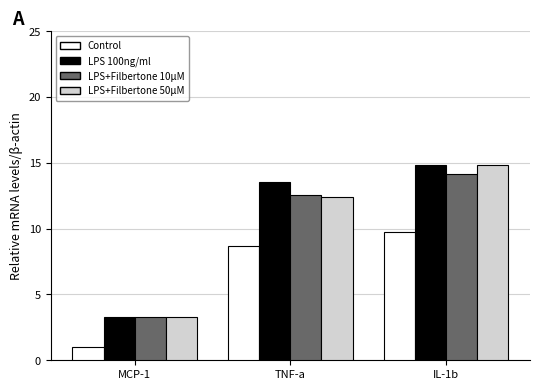

What is the total value across all series at IL-1b?

53.6